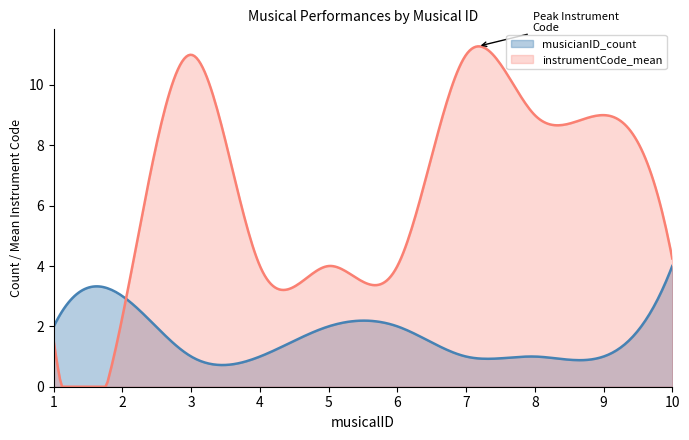

What is the value of the instrumentCode_mean point at the 1st from the left?

1.5